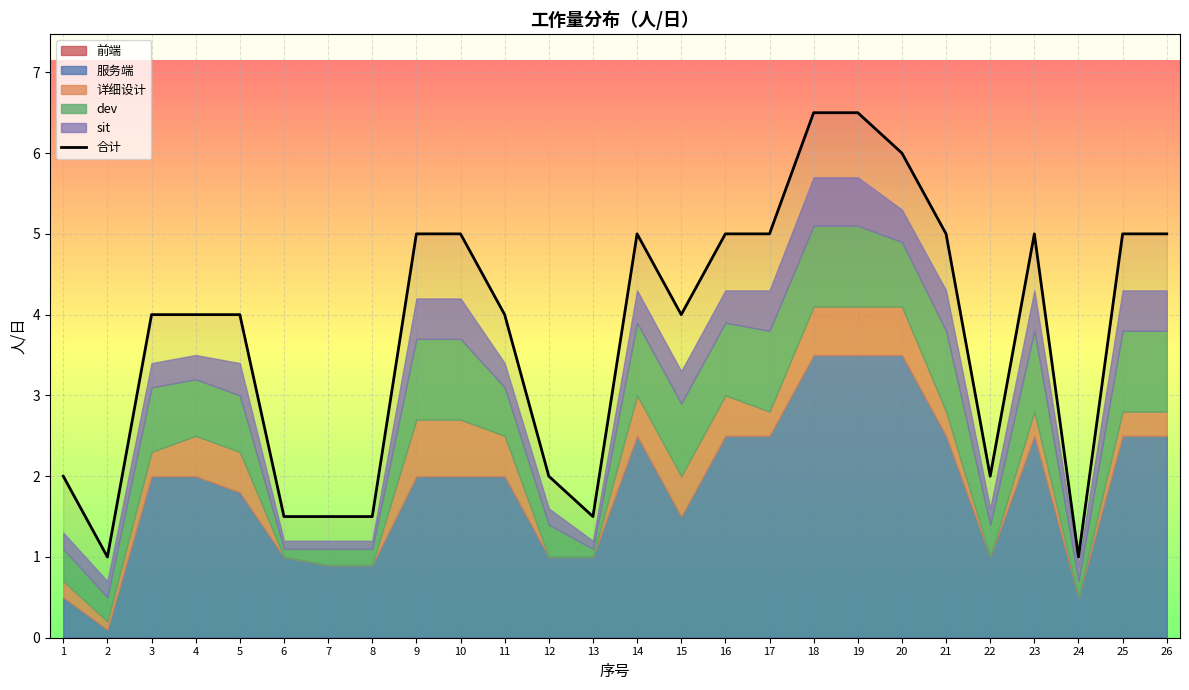

Reading right to left, extract all data points from this chart.

5.0	5.0	1.0	5.0	2.0	5.0	6.0	6.5	6.5	5.0	5.0	4.0	5.0	1.5	2.0	4.0	5.0	5.0	1.5	1.5	1.5	4.0	4.0	4.0	1.0	2.0